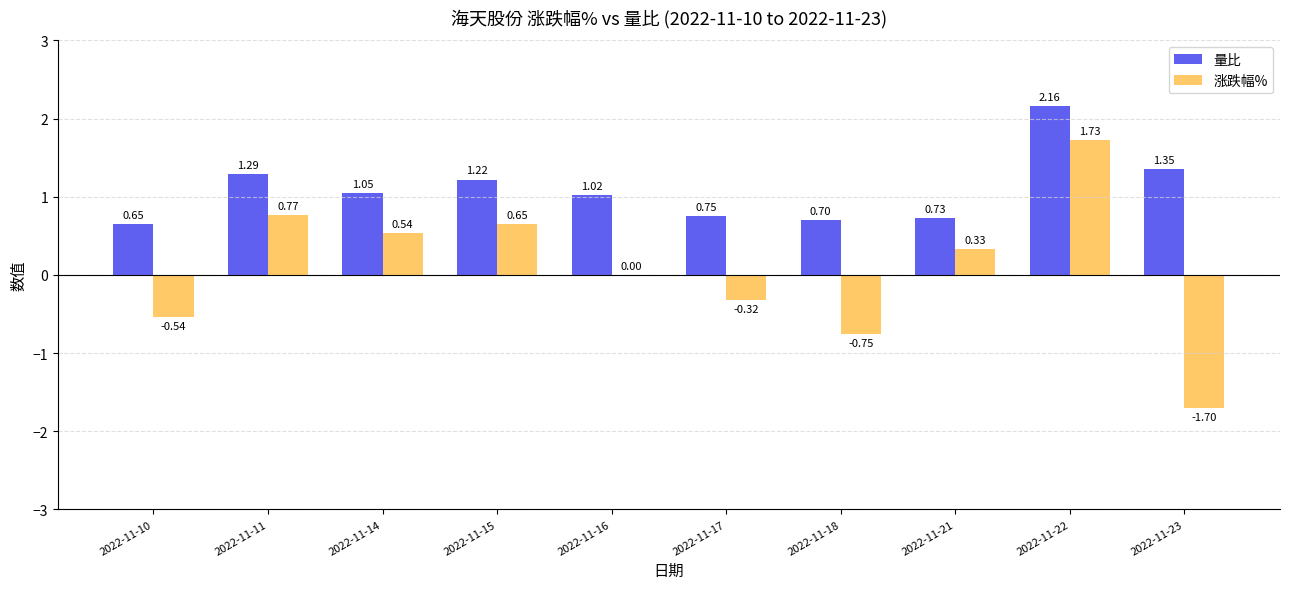

Is the value of 量比 at 2022-11-23 greater than the value of 涨跌幅% at 2022-11-17?

Yes